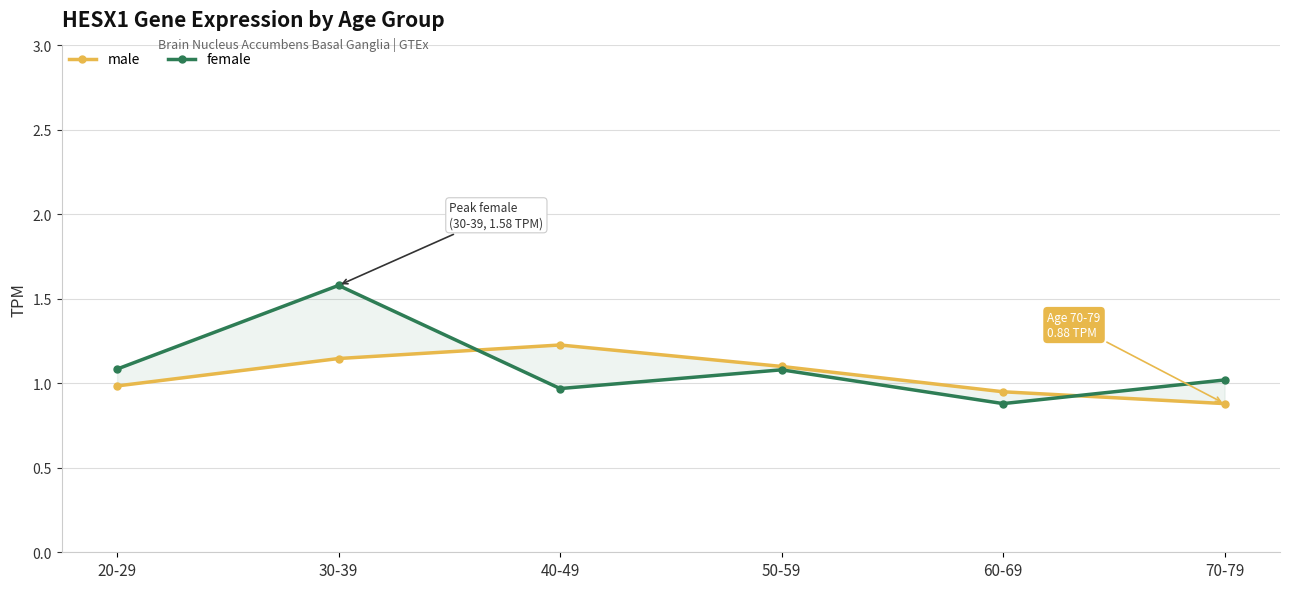

The value of male at 70-79 is 0.6. True or false?

False